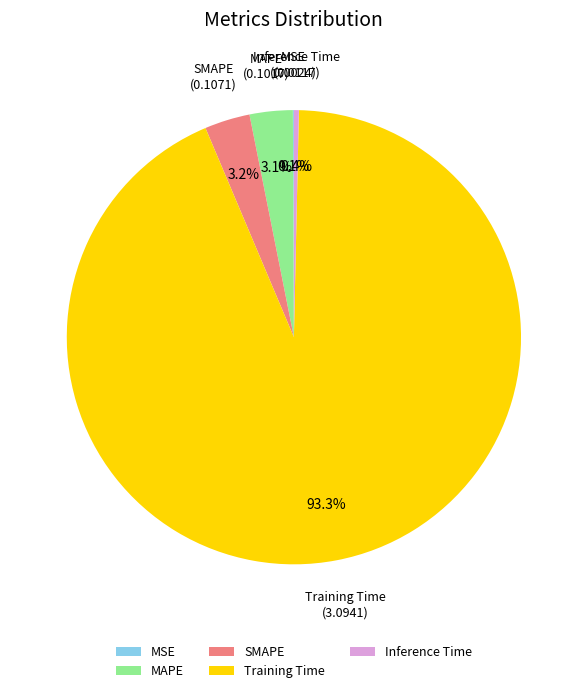

Between Training Time and MAPE, which is larger?

Training Time